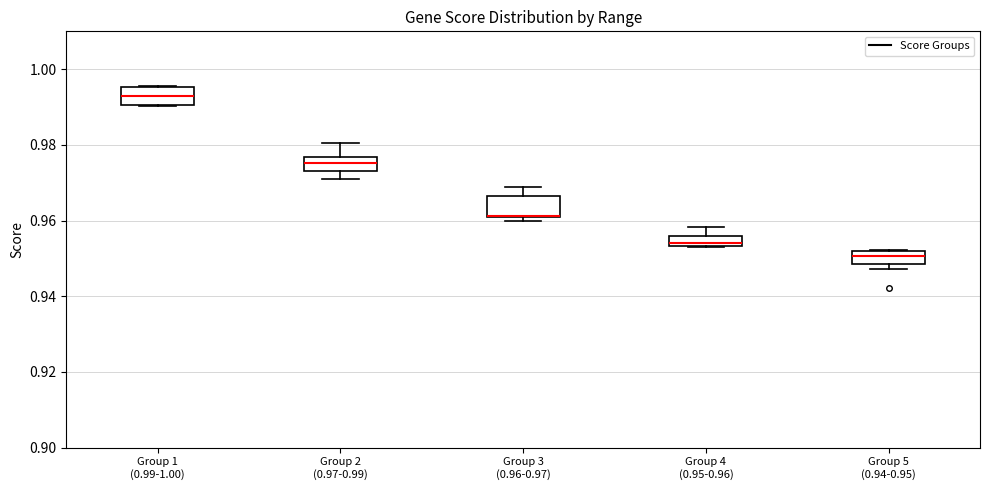

Where is the lower edge of the box for Group 1 (0.99-1.00) on the y-axis? The values are not printed on the chart, so give them approximately, as read against the axis.

0.990